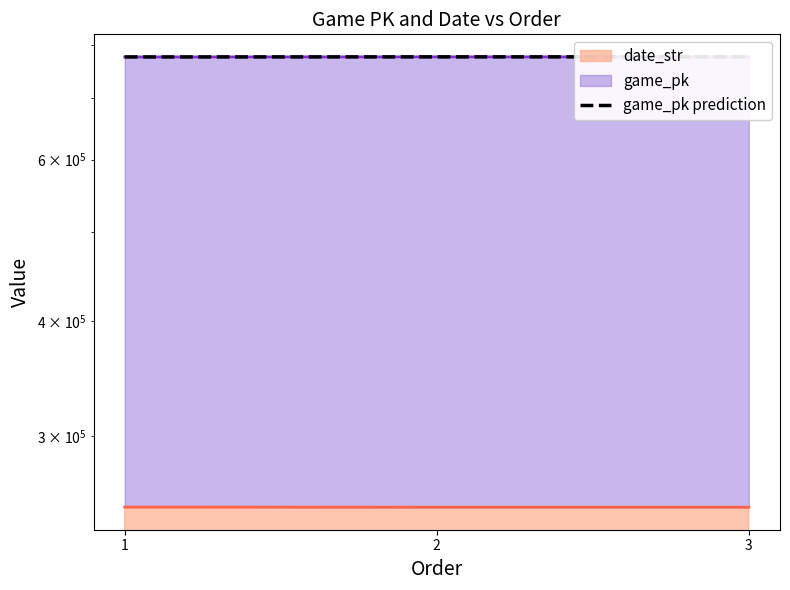

The chart shows a value of 310383 at 3. True or false?

False